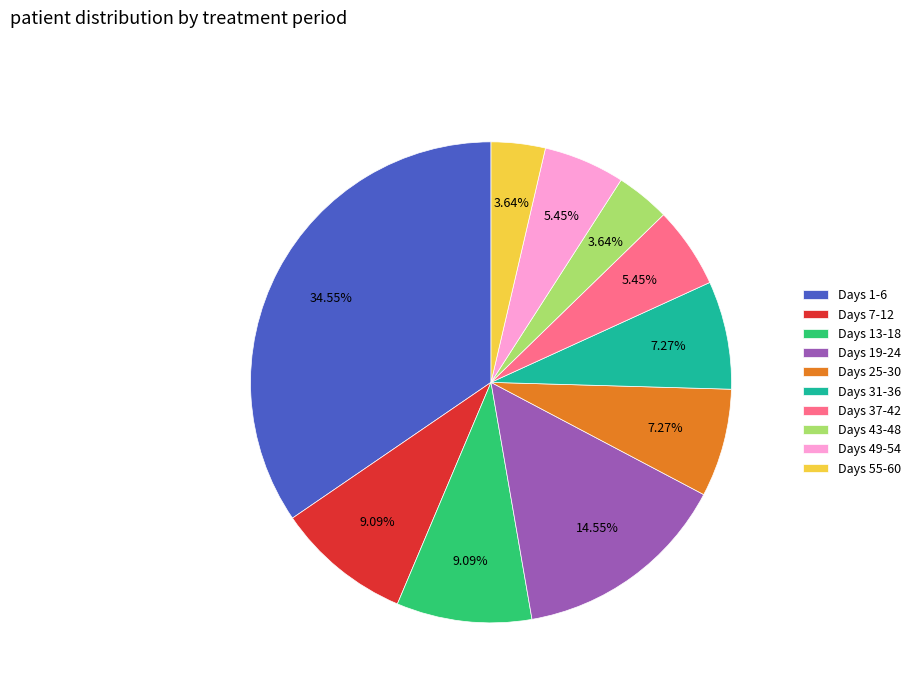

What is the ratio of the value at Days 49-54 to the value at Days 19-24?

0.4